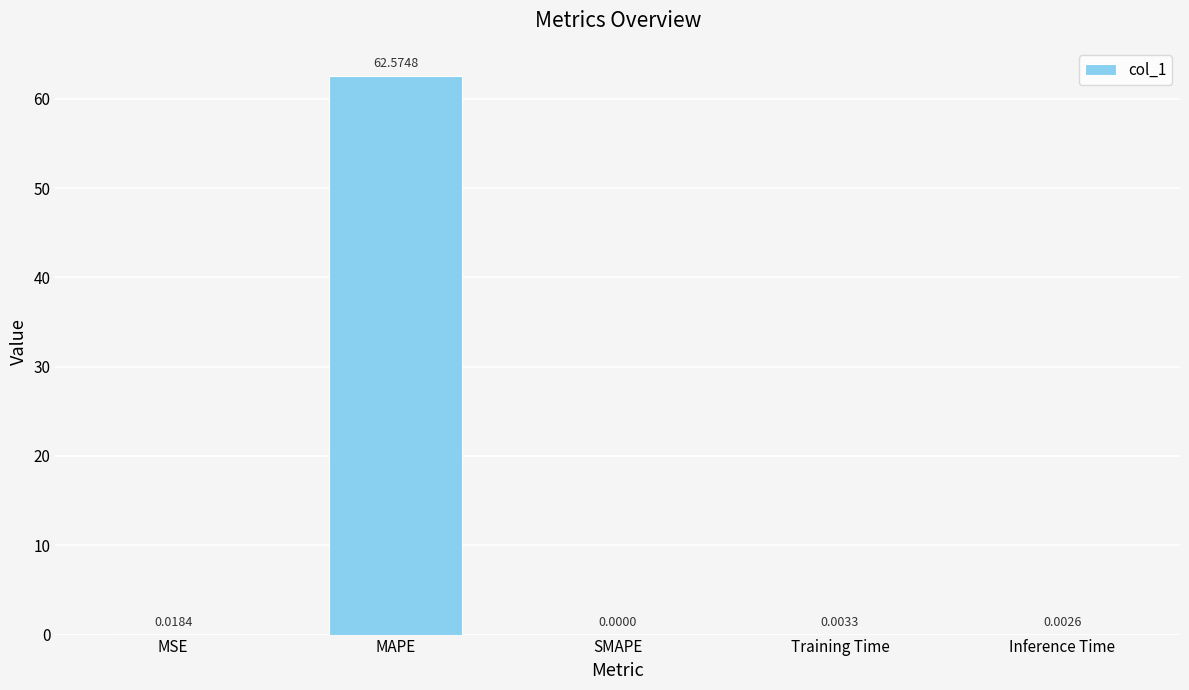

What is the sum of all values?

62.6